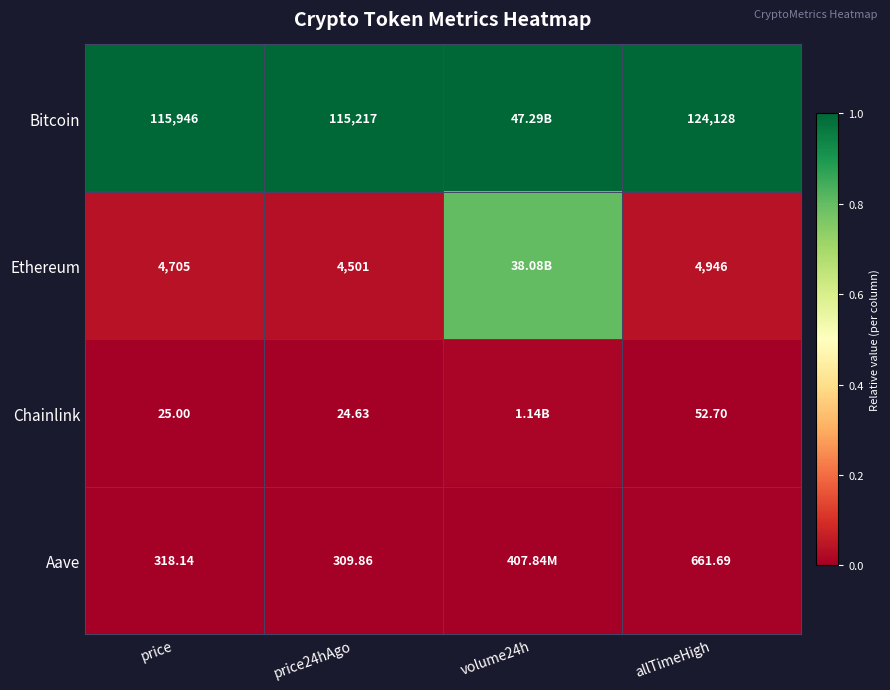

Rank the series at price from lowest to highest value.

Chainlink, Aave, Ethereum, Bitcoin